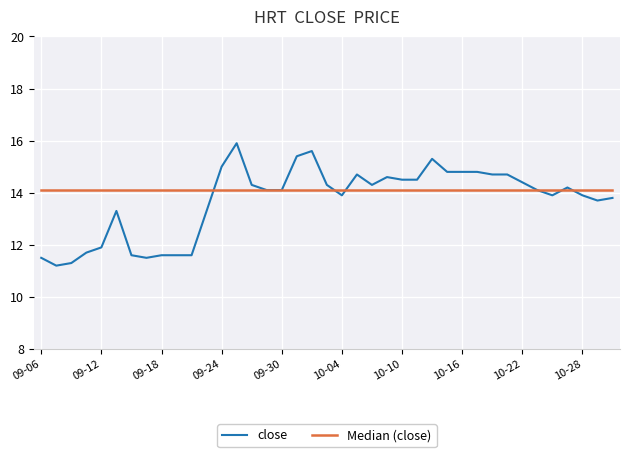

Which series has the largest range (max minus min)?

close